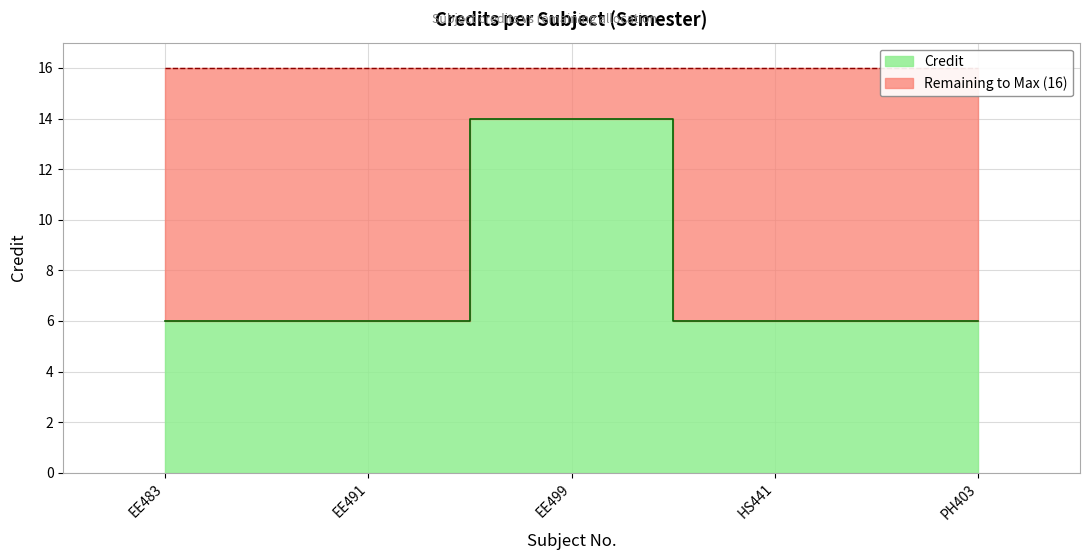

What is the label of the 2nd point from the right?

HS441